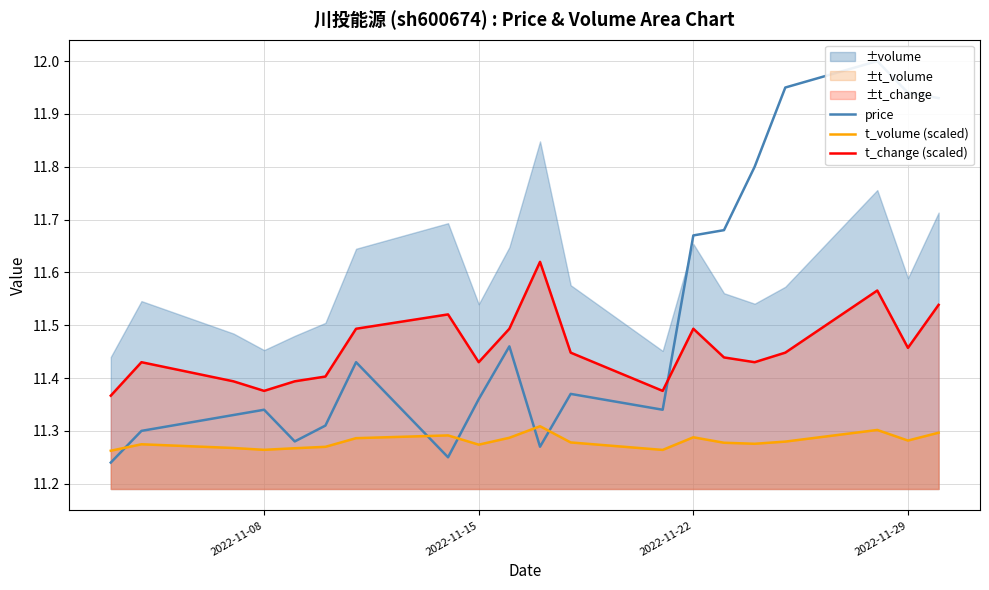

Which series has the largest total across all categories?

price